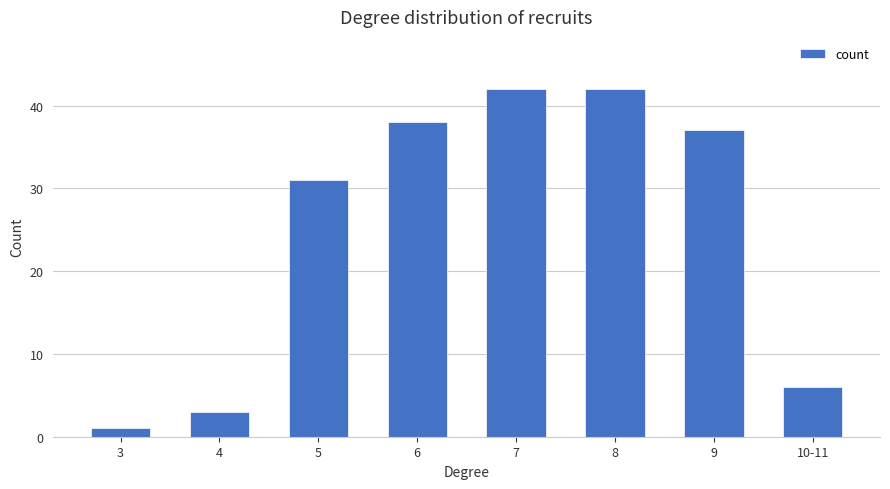

Reading right to left, extract all data points from this chart.

10-11=6	9=37	8=42	7=42	6=38	5=31	4=3	3=1